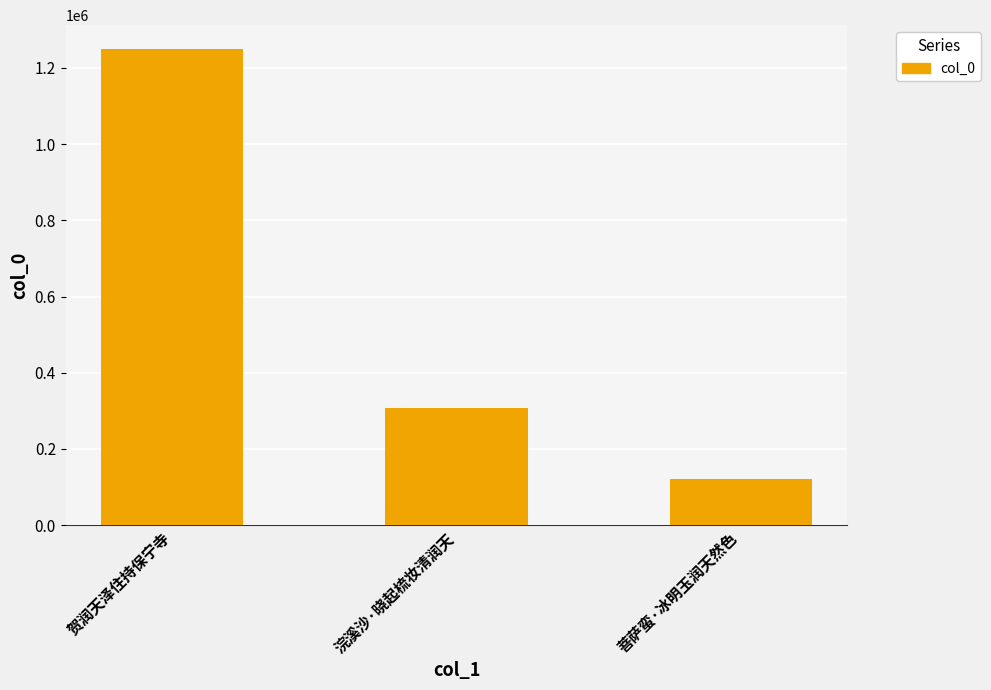

Which has a higher value, 浣溪沙·晓起梳妆清润天 or 贺润天泽住持保宁寺?

贺润天泽住持保宁寺